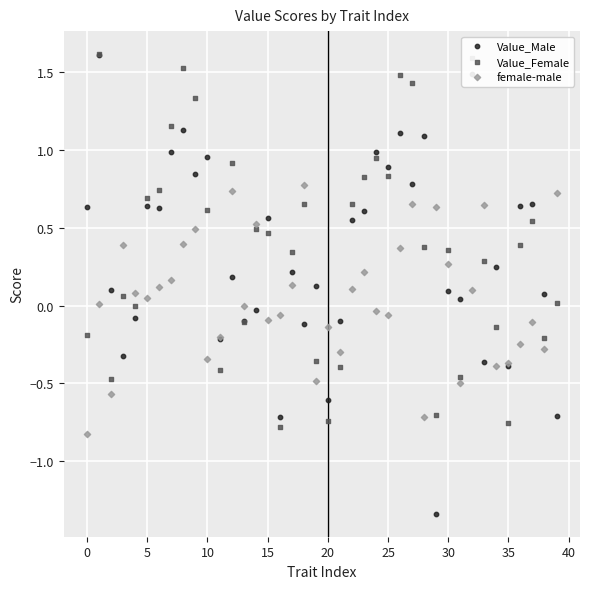

Which series reaches the maximum Y coordinate?

Value_Female